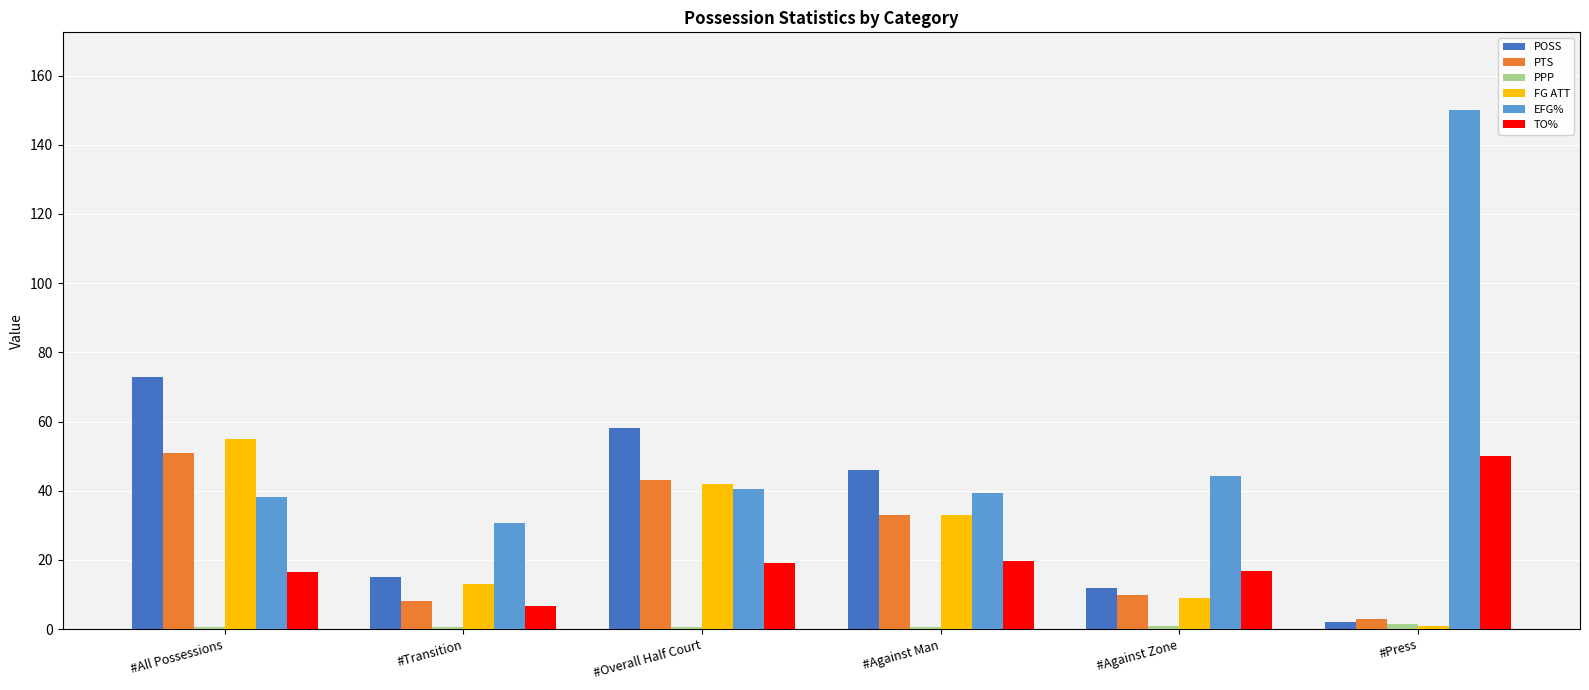

The POSS series shows 12.0 at #Against Zone. True or false?

True